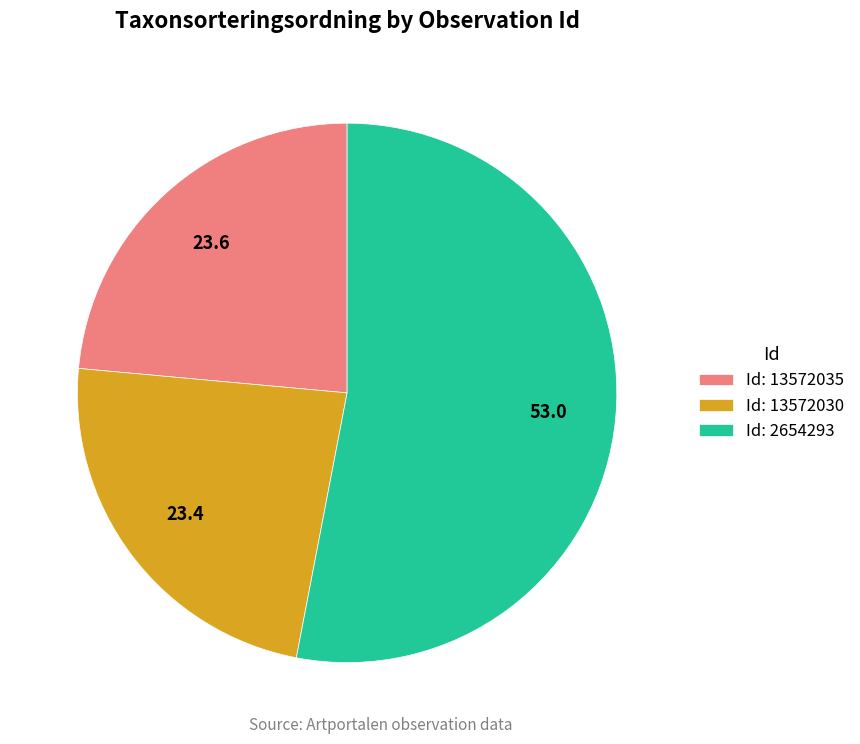

Approximately how many times larger is the value at Id: 2654293 compared to Id: 13572035?

2.3